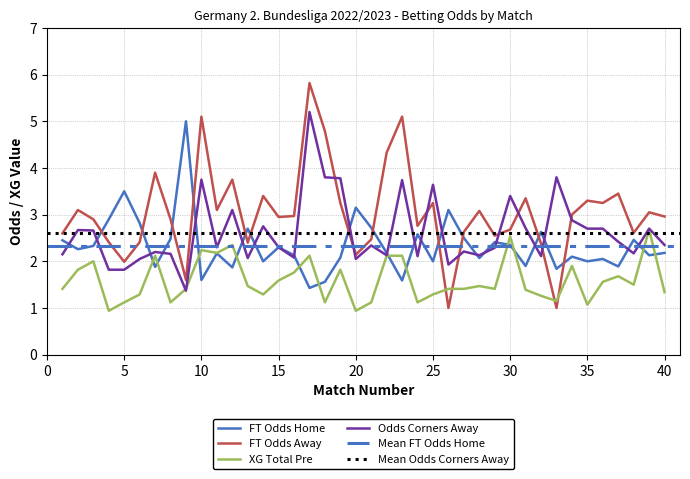

At 37, list the series in order from largest to smallest.

FT_Odds_A, Odds_Corners_A, FT_Odds_H, XG_Total_Pre